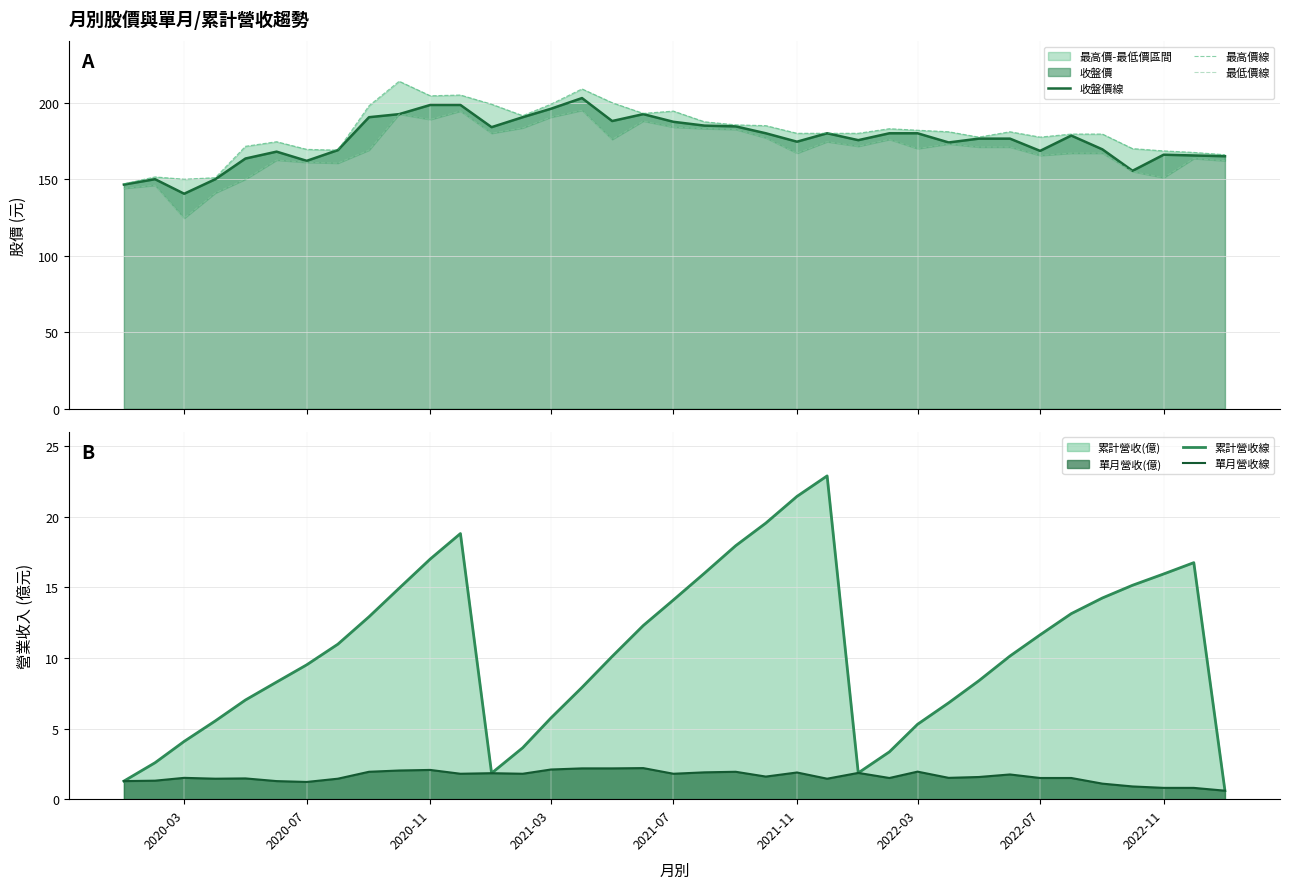

What is the maximum value for 單月營收線?

2.2